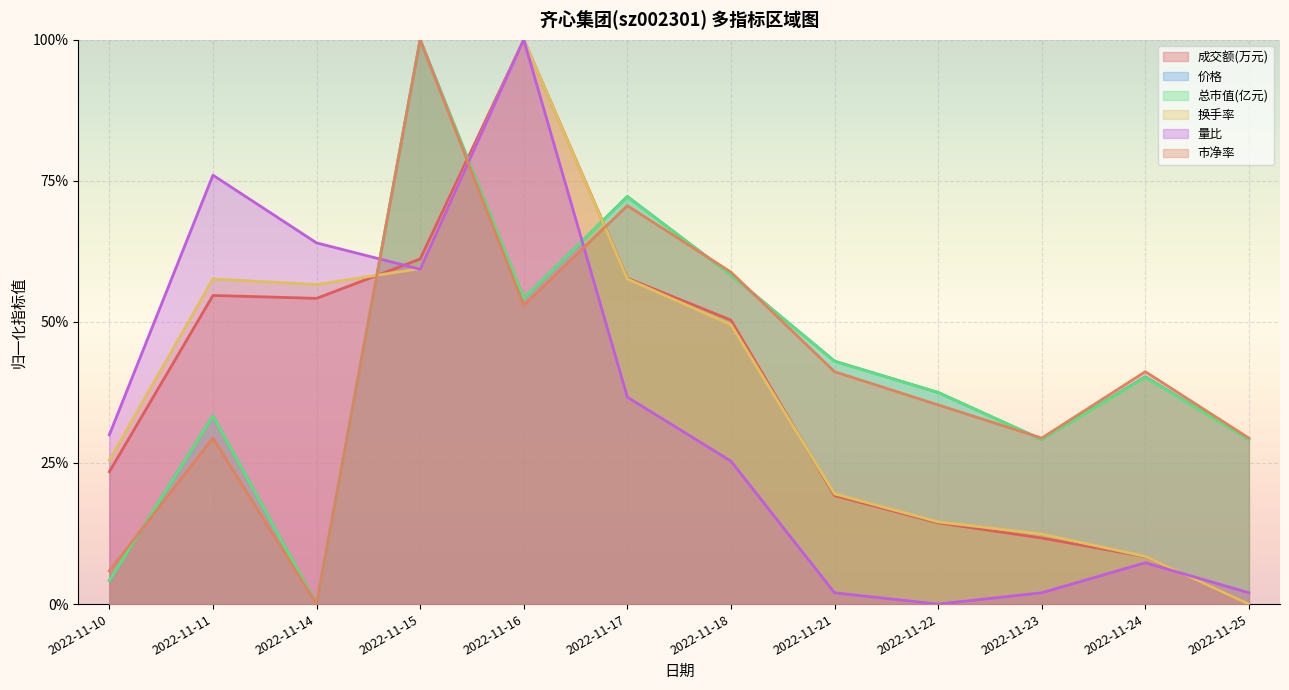

What is the value of the 总市值(亿元) point at the 6th from the left?

0.7